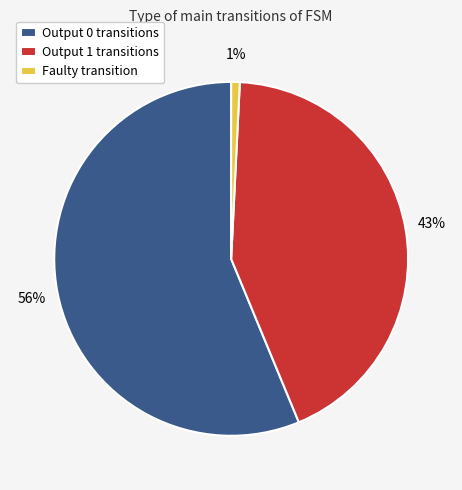

To the nearest percent, what portion does Output 0 transitions represent?

56%